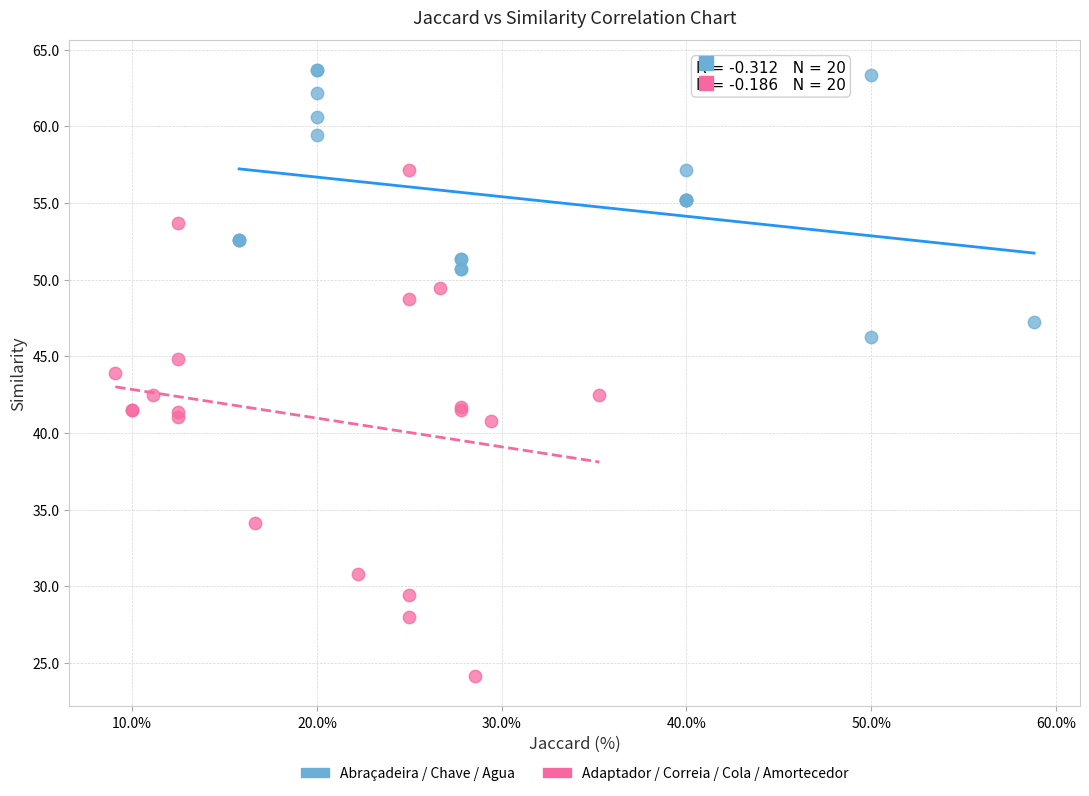

Which series reaches the minimum Y coordinate?

Adaptador / Correia / Cola / Amortecedor